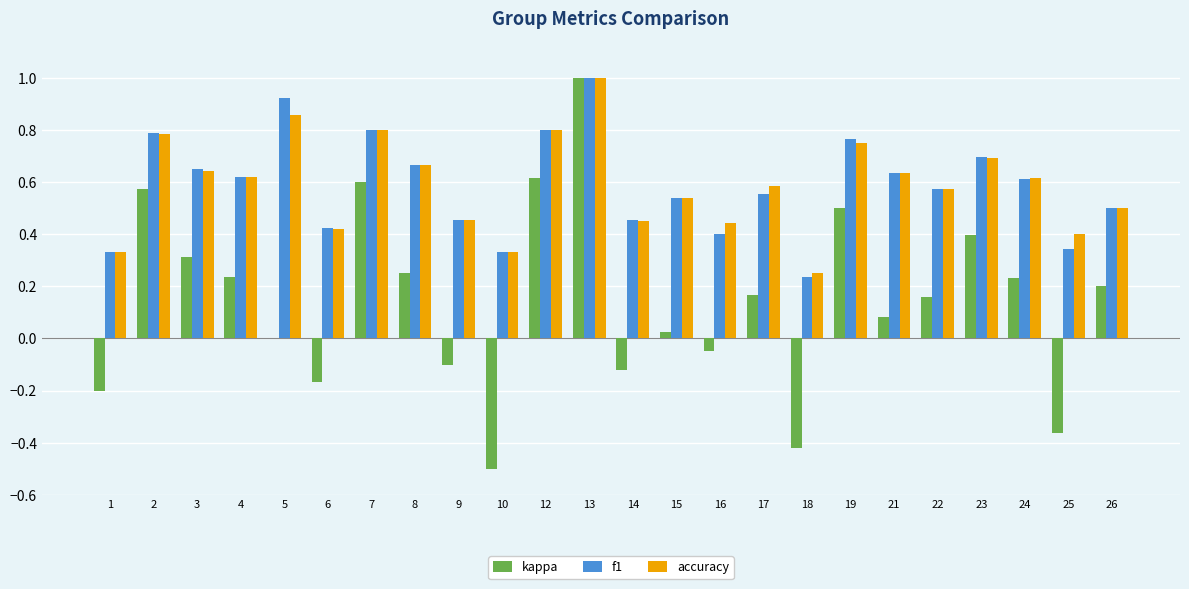

Between 16 and 23, which series saw the biggest shift?

kappa